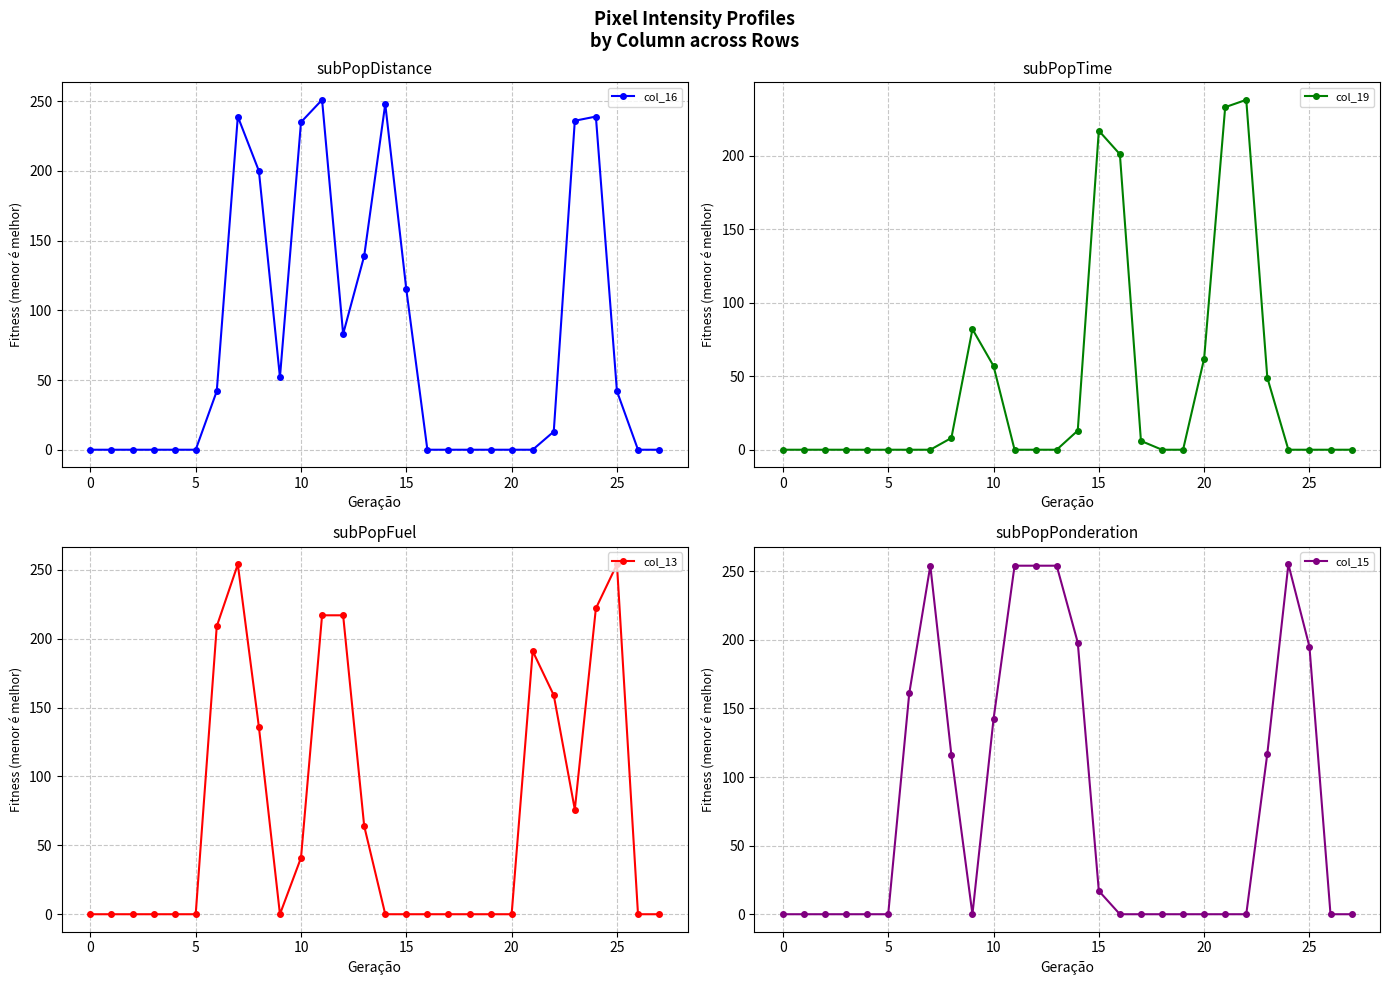

Reading right to left, list all the values displayed in this chart.

col_16: 0	0	42	239	236	13	0	0	0	0	0	0	115	248	139	83	251	235	52	200	239	42	0	0	0	0	0	0
col_19: 0	0	0	0	49	238	233	62	0	0	6	201	217	13	0	0	0	57	82	8	0	0	0	0	0	0	0	0
col_13: 0	0	254	222	76	159	191	0	0	0	0	0	0	0	64	217	217	41	0	136	254	209	0	0	0	0	0	0
col_15: 0	0	195	255	117	0	0	0	0	0	0	0	17	198	254	254	254	142	0	116	254	161	0	0	0	0	0	0